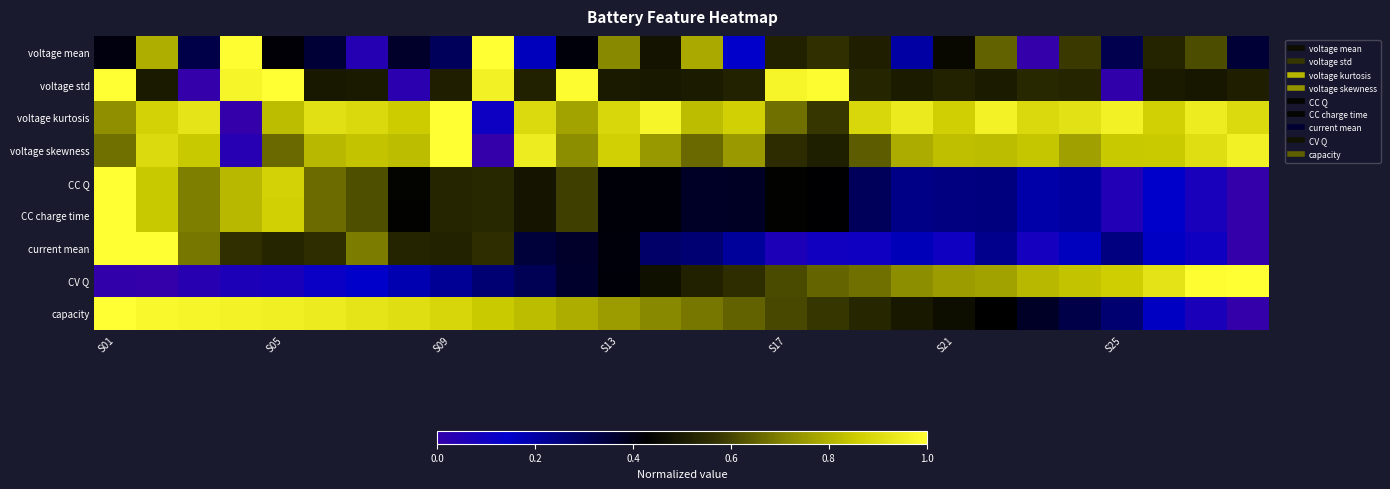

Which series has the largest total across all categories?

voltage kurtosis